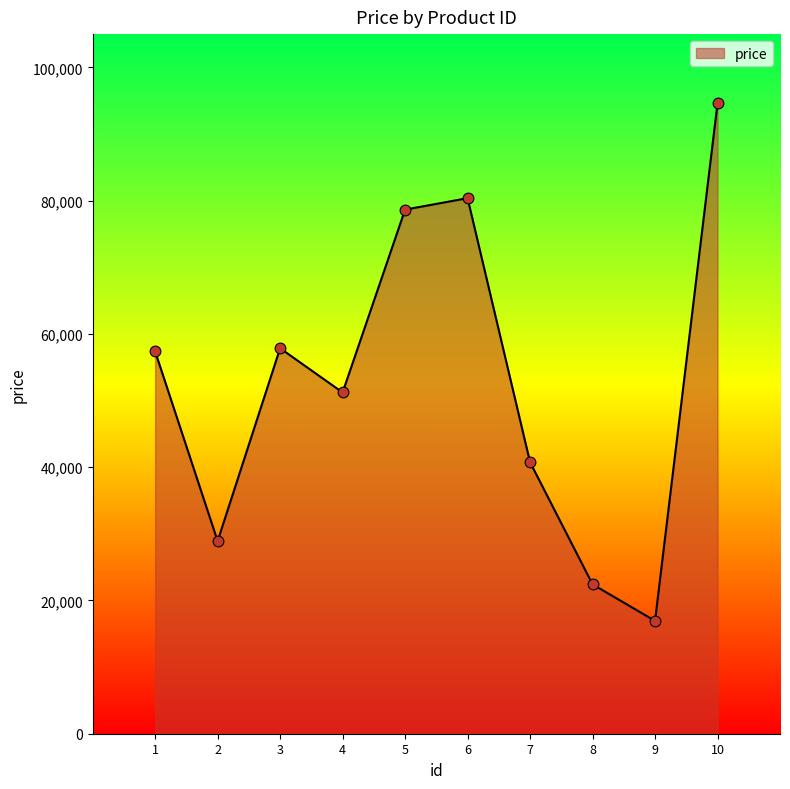

Between 7 and 9, which is larger?

7